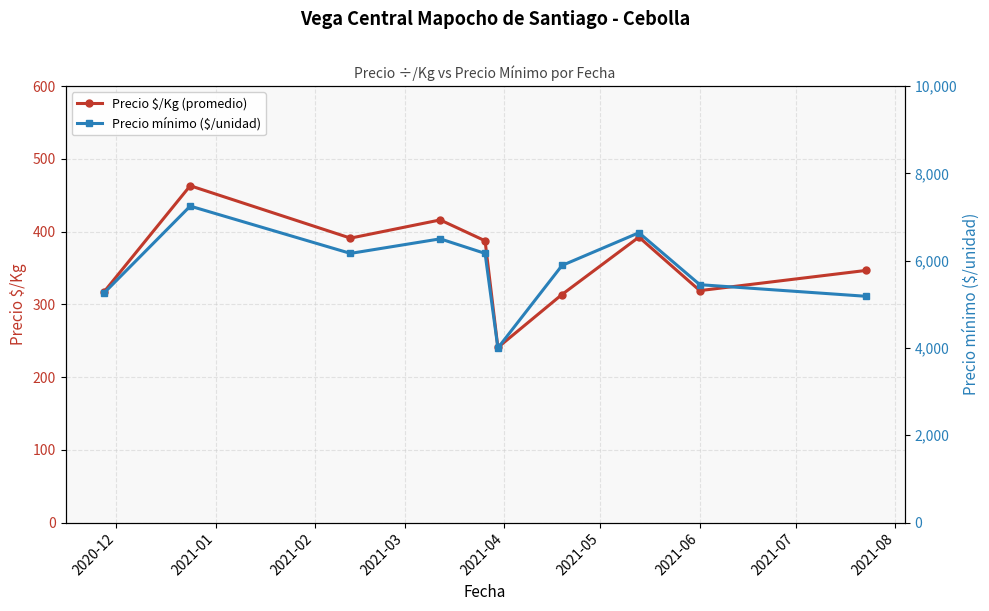

What is the value of the Precio $/Kg (promedio) point at the 2nd from the left?

463.0